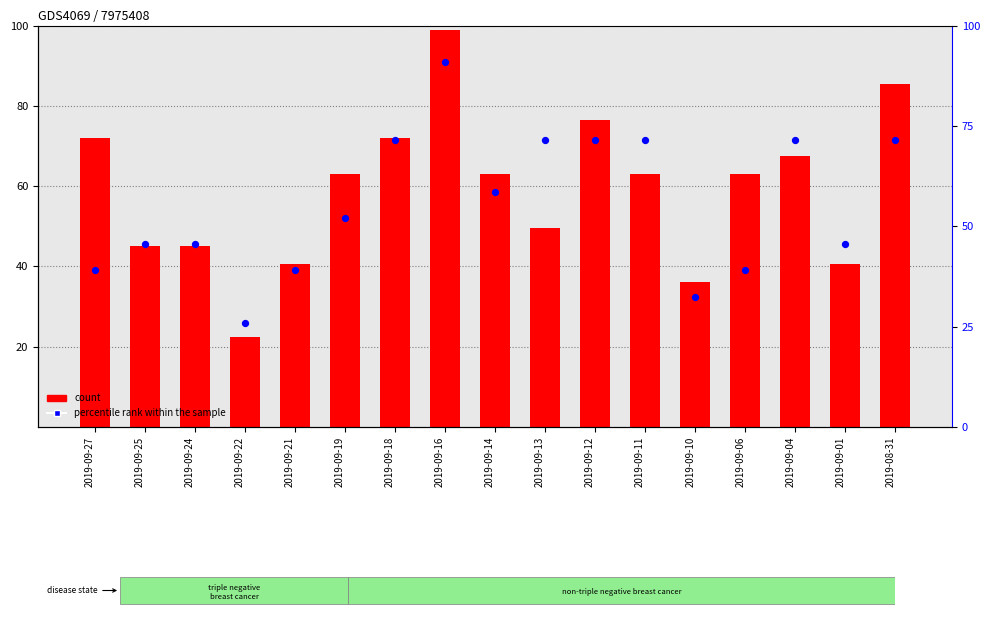

What are all the series names shown in the legend?

count, percentile rank within the sample